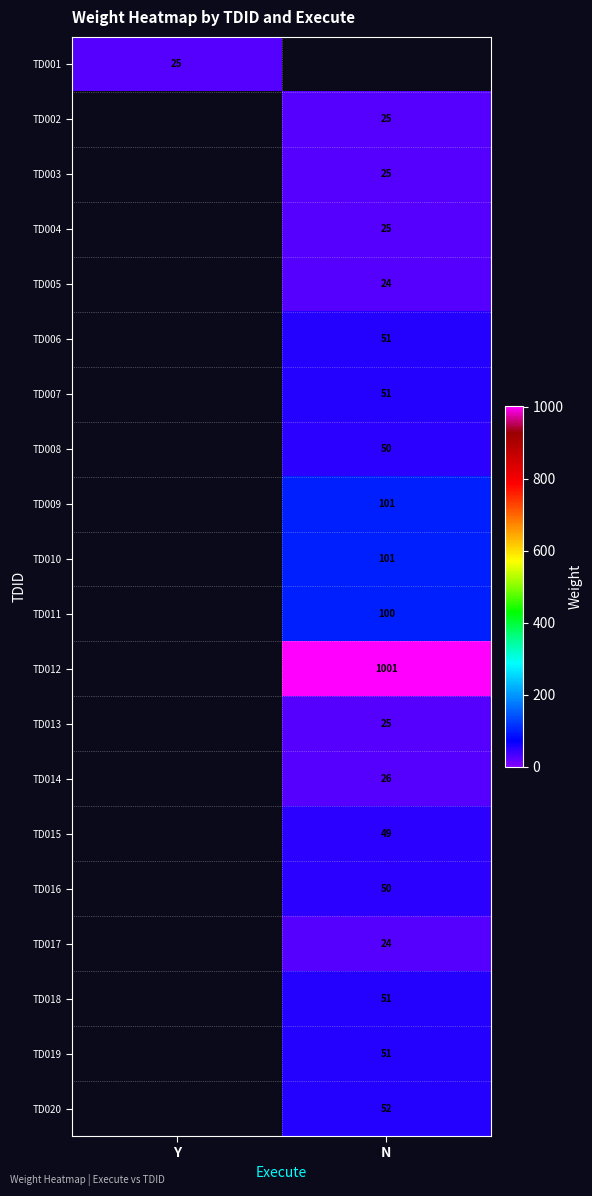

What is the smallest value displayed?

24.0